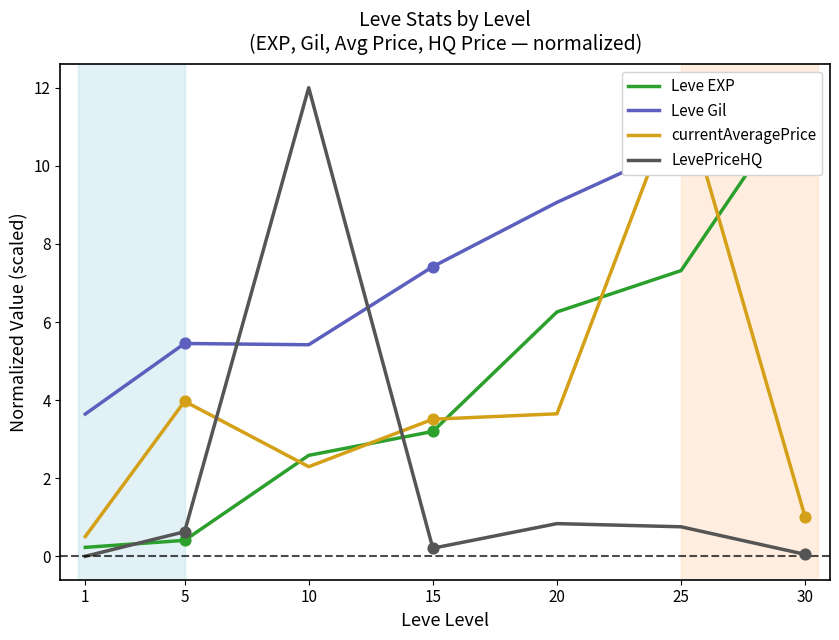

What is the total value across all series at 25?

30.6